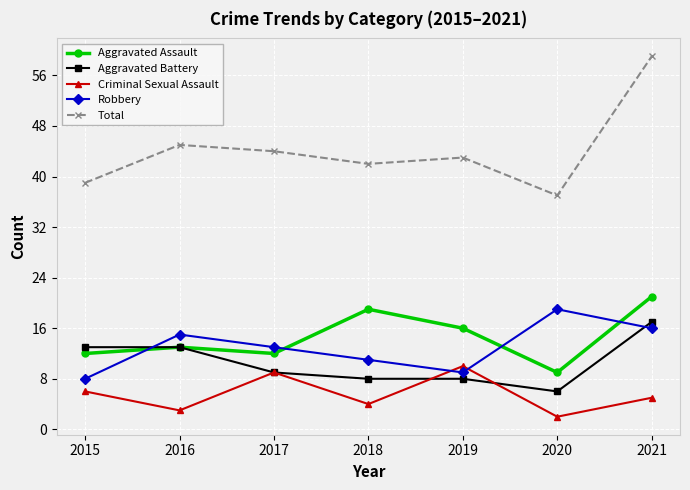

What are all the series names shown in the legend?

Aggravated Assault, Aggravated Battery, Criminal Sexual Assault, Robbery, Total